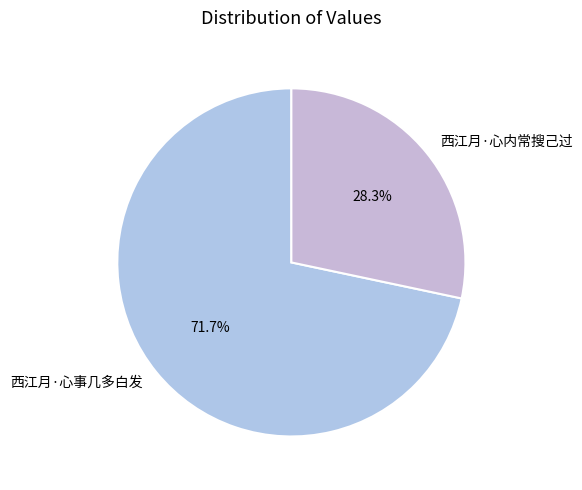

Between 西江月·心事几多白发 and 西江月·心内常搜己过, which is larger?

西江月·心事几多白发